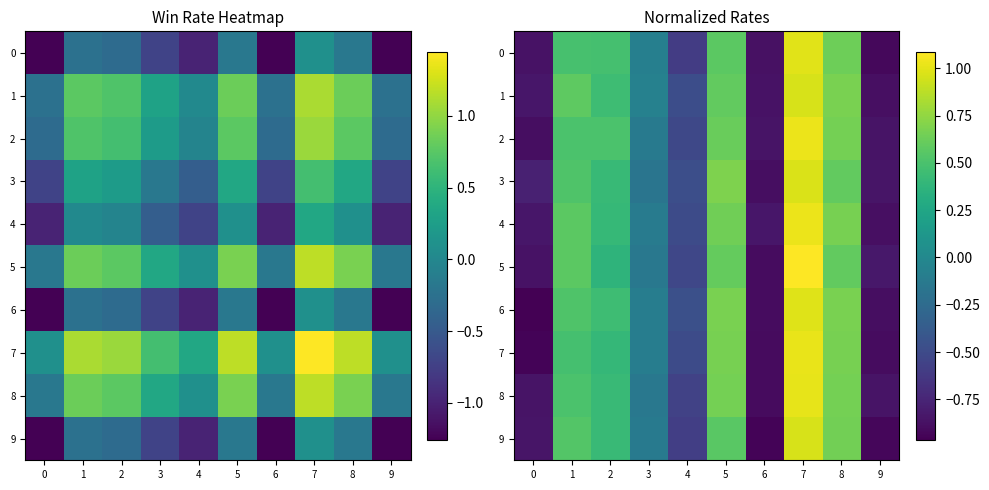

How many data points does each series have?

10